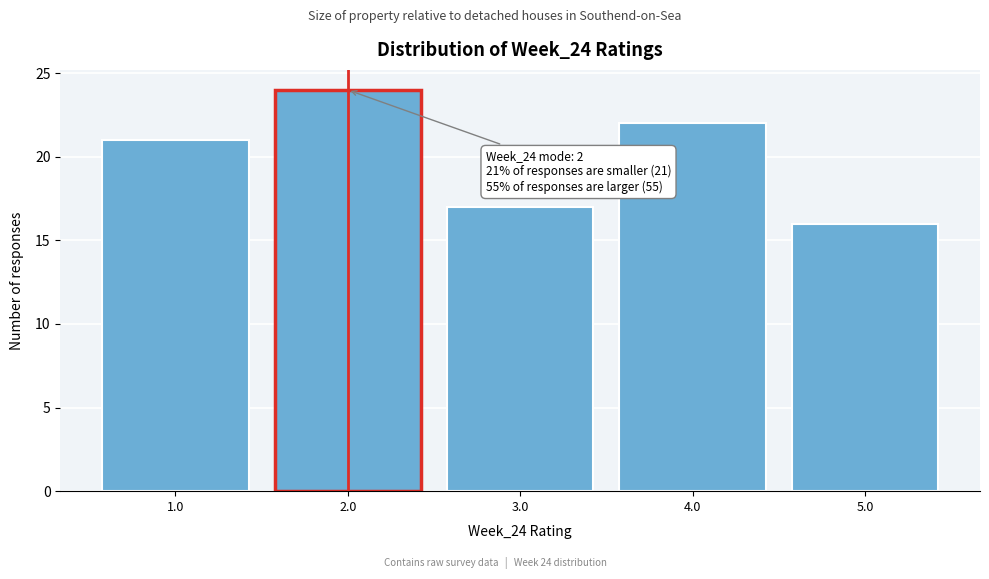

Which range on the x-axis has the tallest bar?

1.5 to 2.5